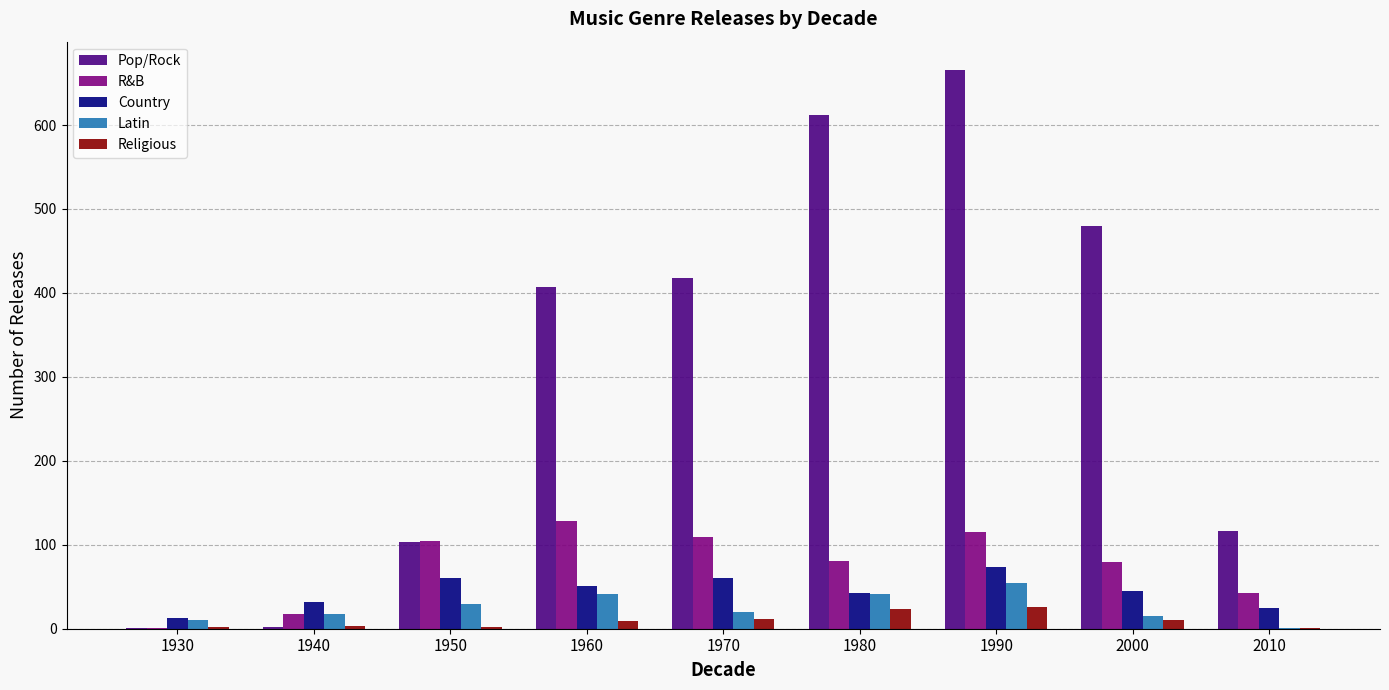

Between 1970 and 1990, which series saw the biggest shift?

Pop/Rock